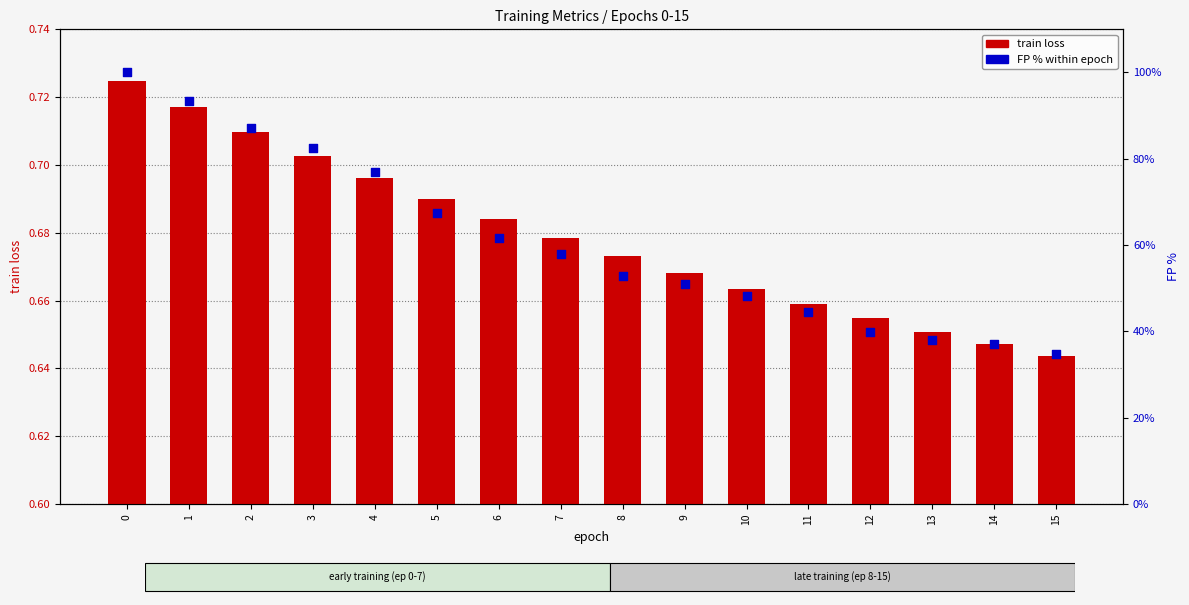

Which series has the largest total across all categories?

FP % within epoch